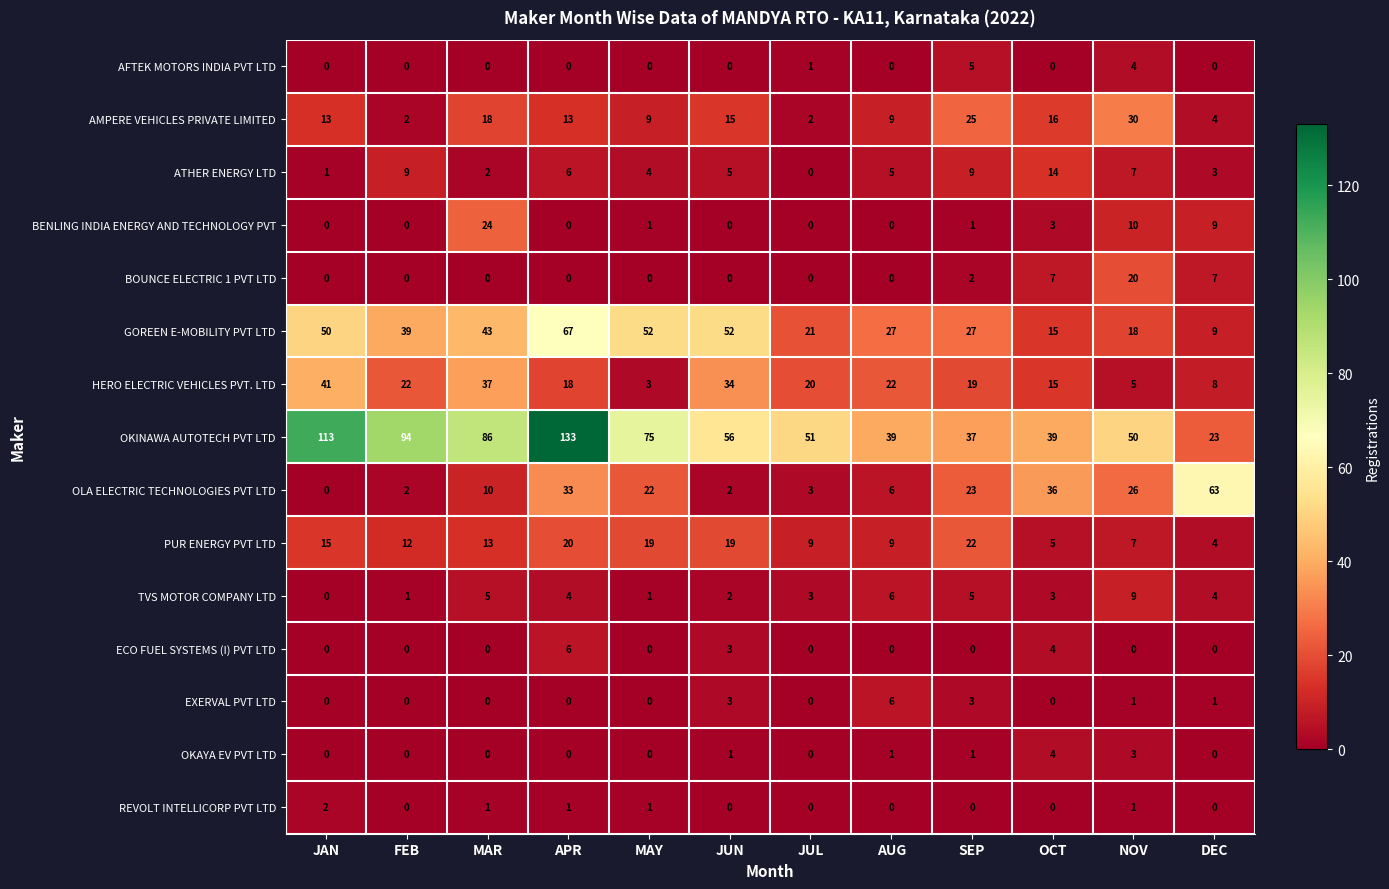

Between MAY and SEP, which series saw the biggest shift?

OKINAWA AUTOTECH PVT LTD